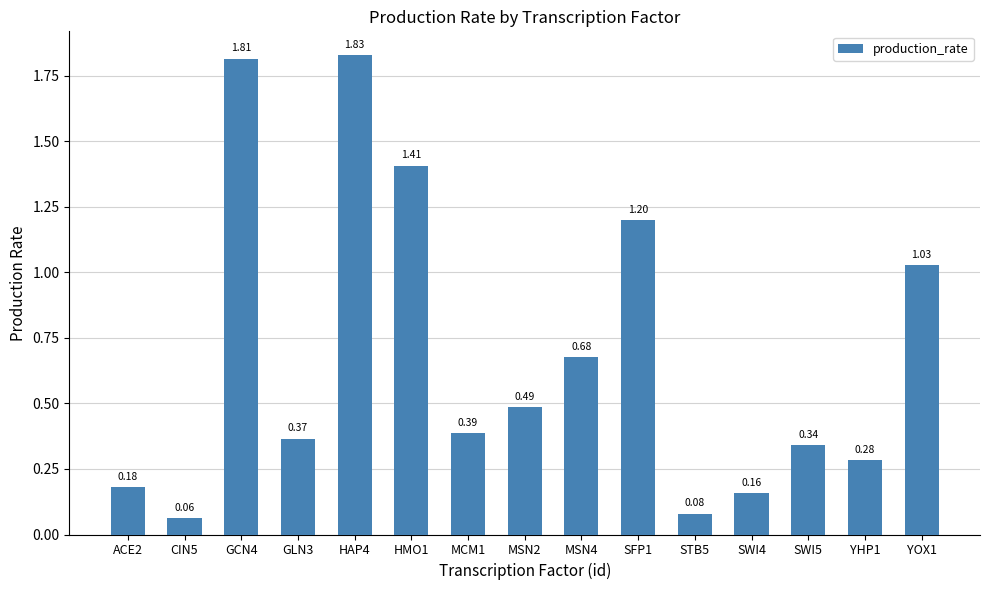

What position from the left is MSN4?

9